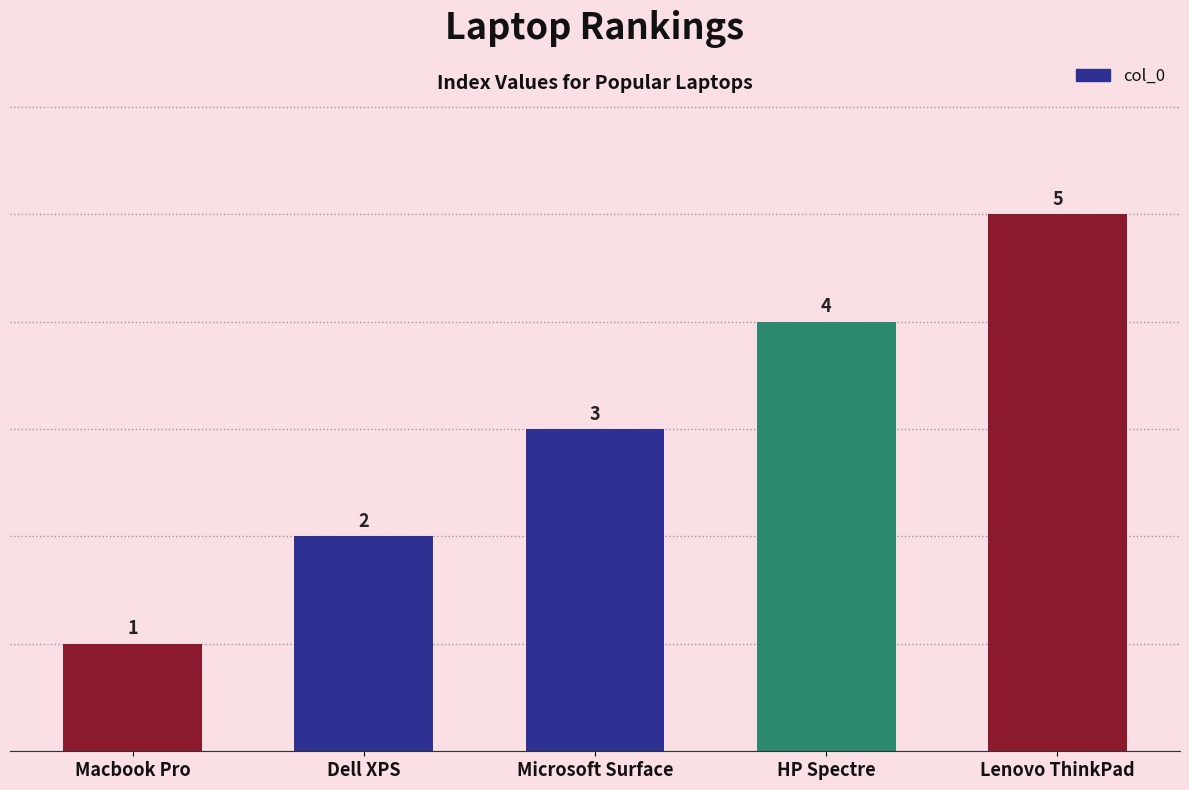

What is the difference between the maximum and minimum values?

4